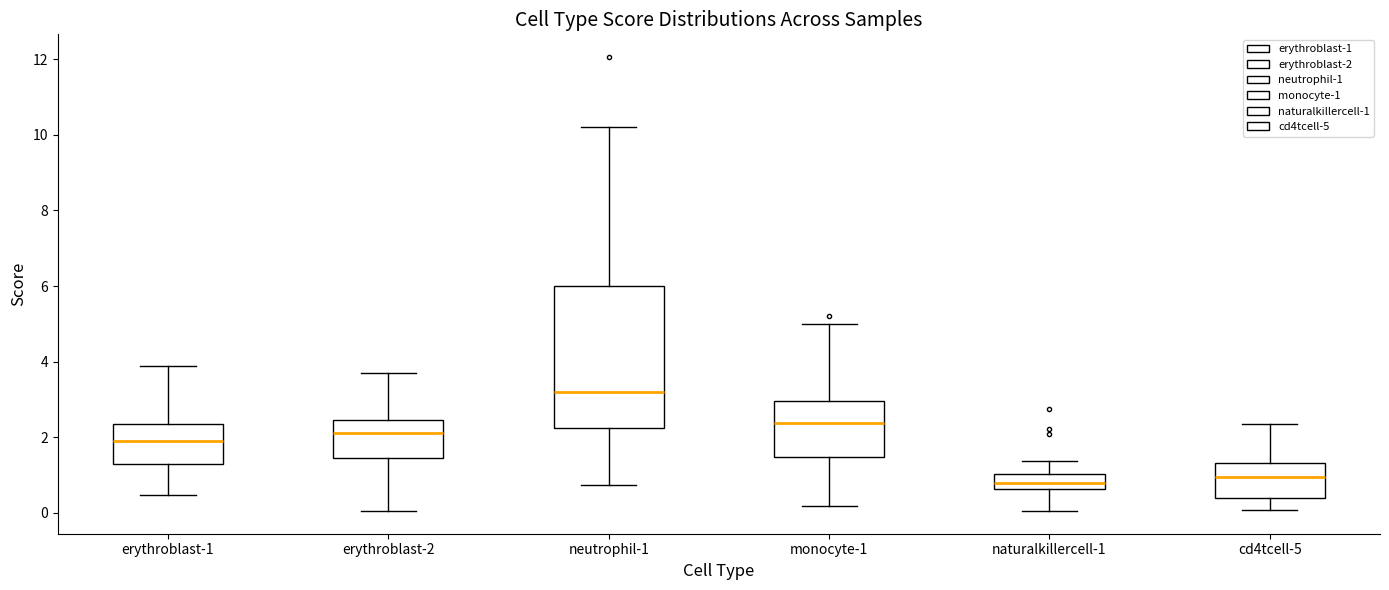

Which box is the tallest, from its lower edge to its upper edge?

neutrophil-1